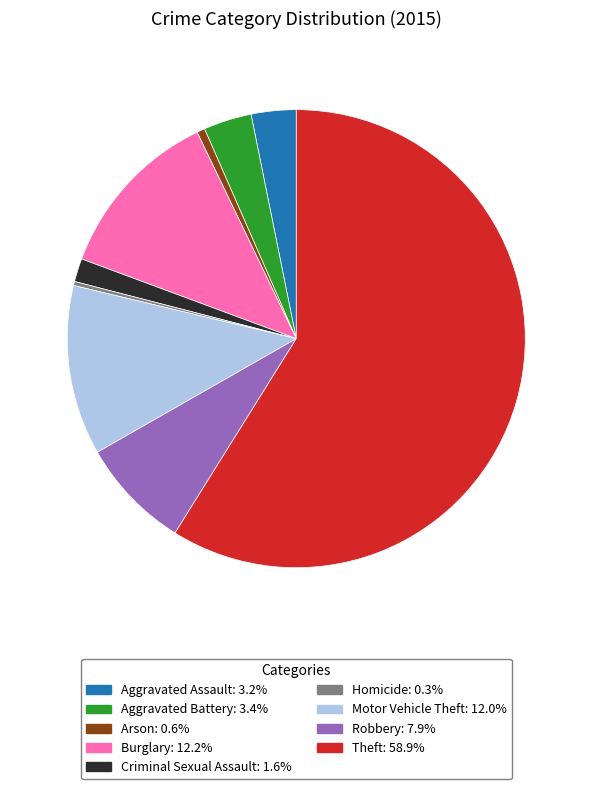

What is the ratio of the value at Theft: 58.9% to the value at Criminal Sexual Assault: 1.6%?

35.9